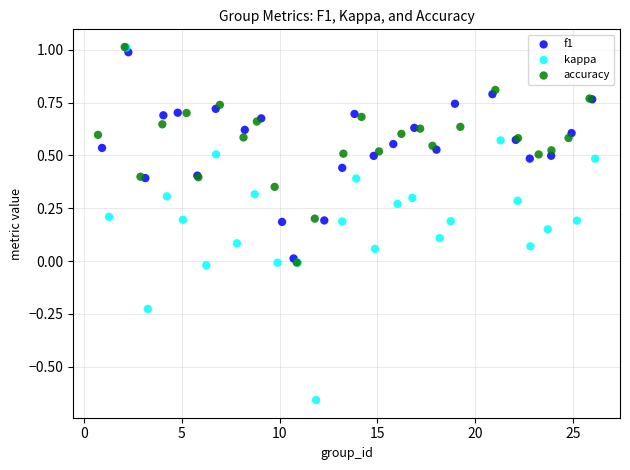

Which series has the widest spread of Y values?

kappa